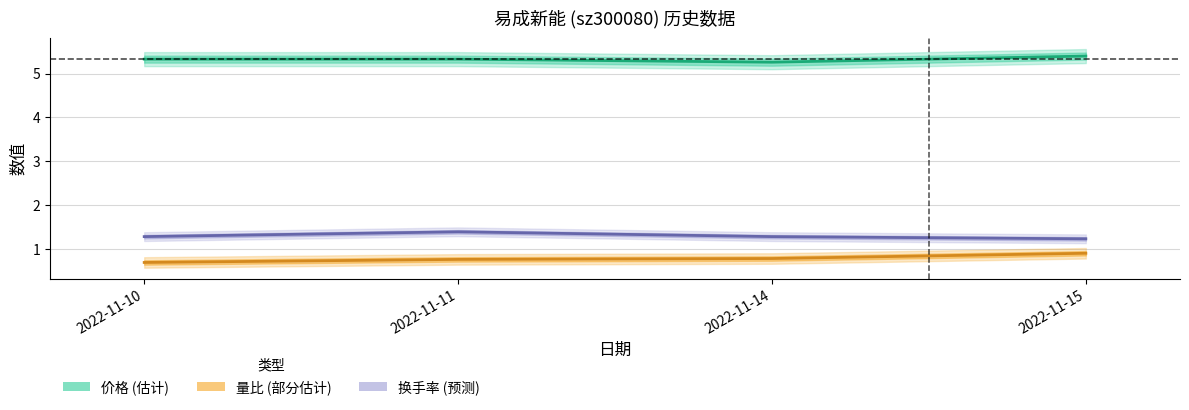

How many lines are shown in the chart?

3